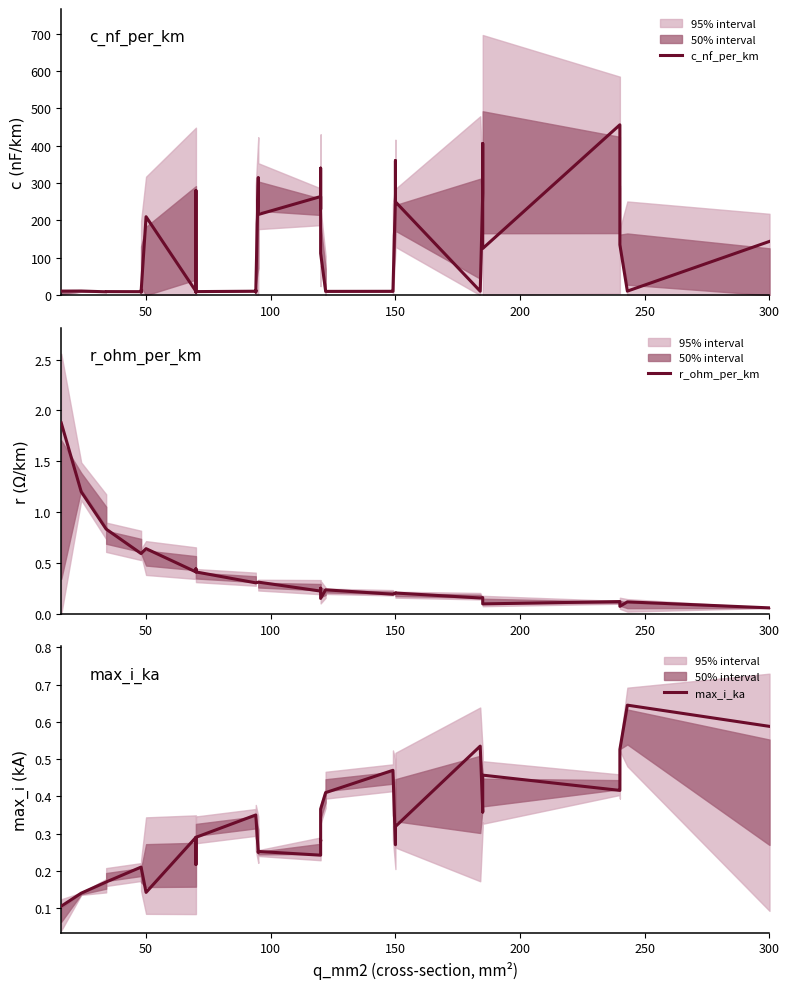

What is the value of the r_ohm_per_km point at the 11th from the left?

0.4